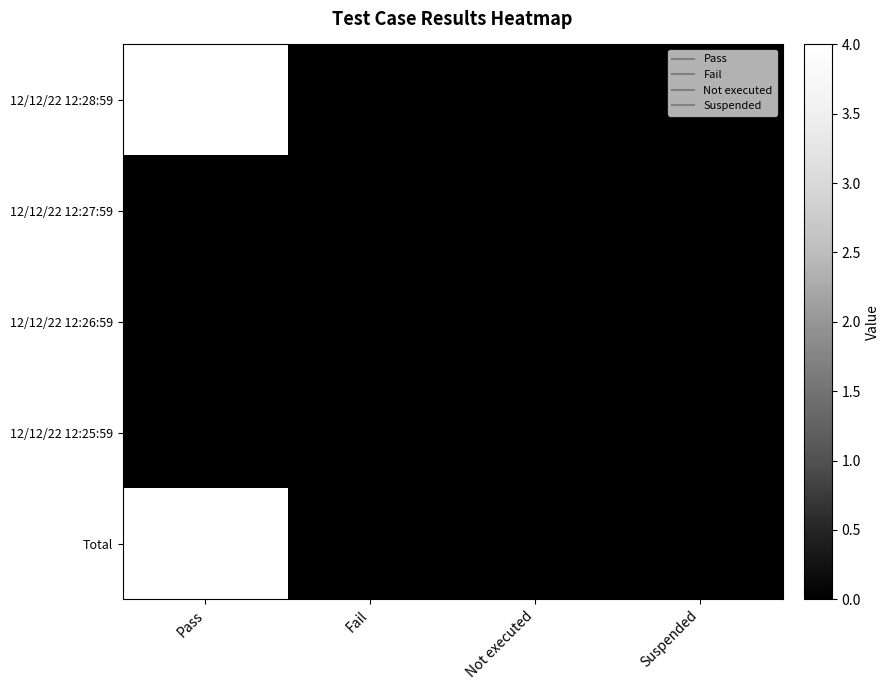

Count the Total values in the range 0 to 4.

4